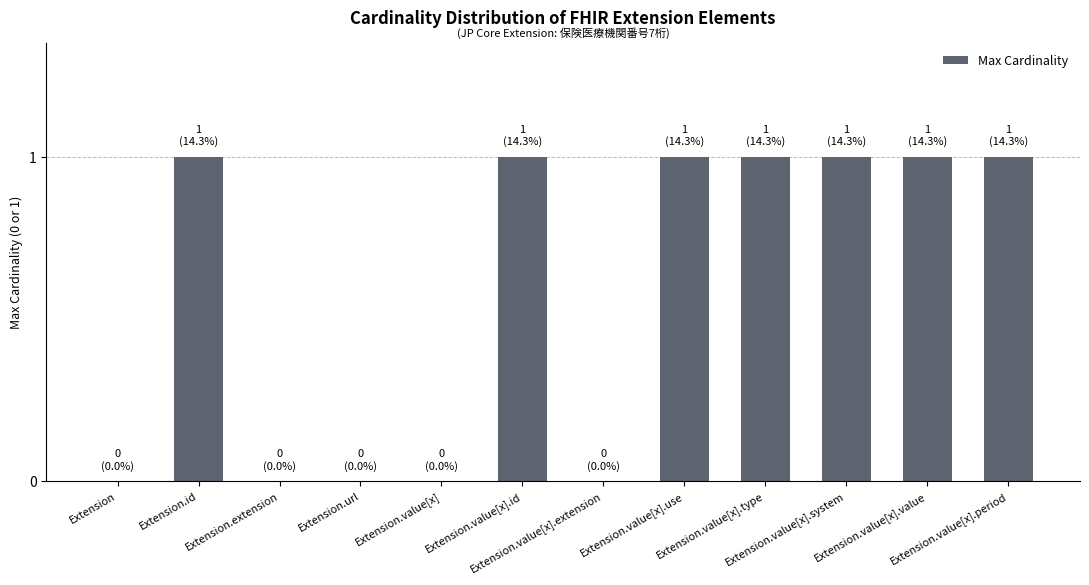

What is the maximum value shown in the chart?

1